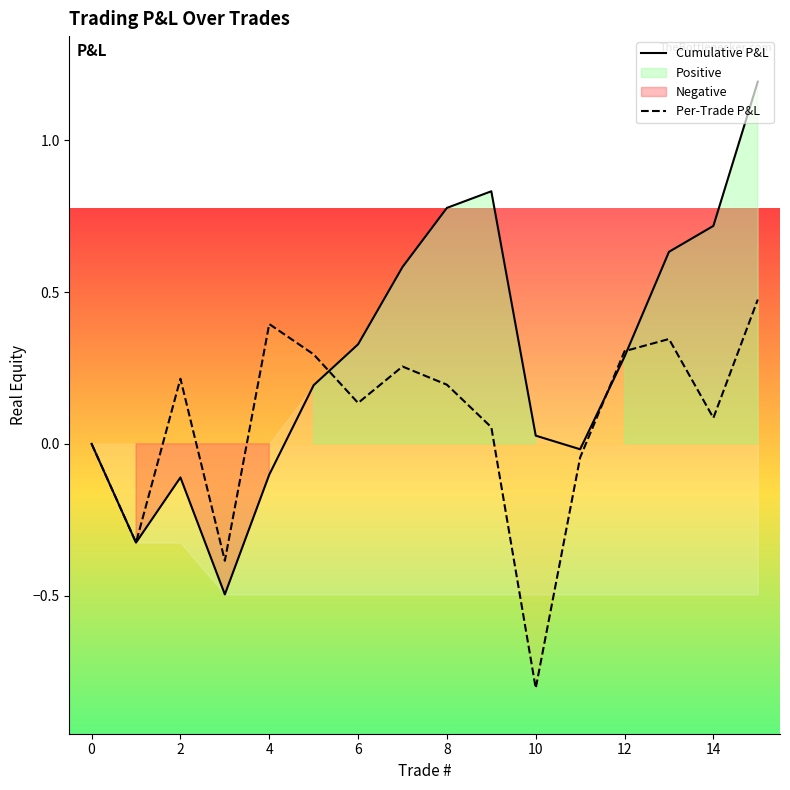

True or false: Per-Trade P&L and Cumulative P&L cross at least once.

True